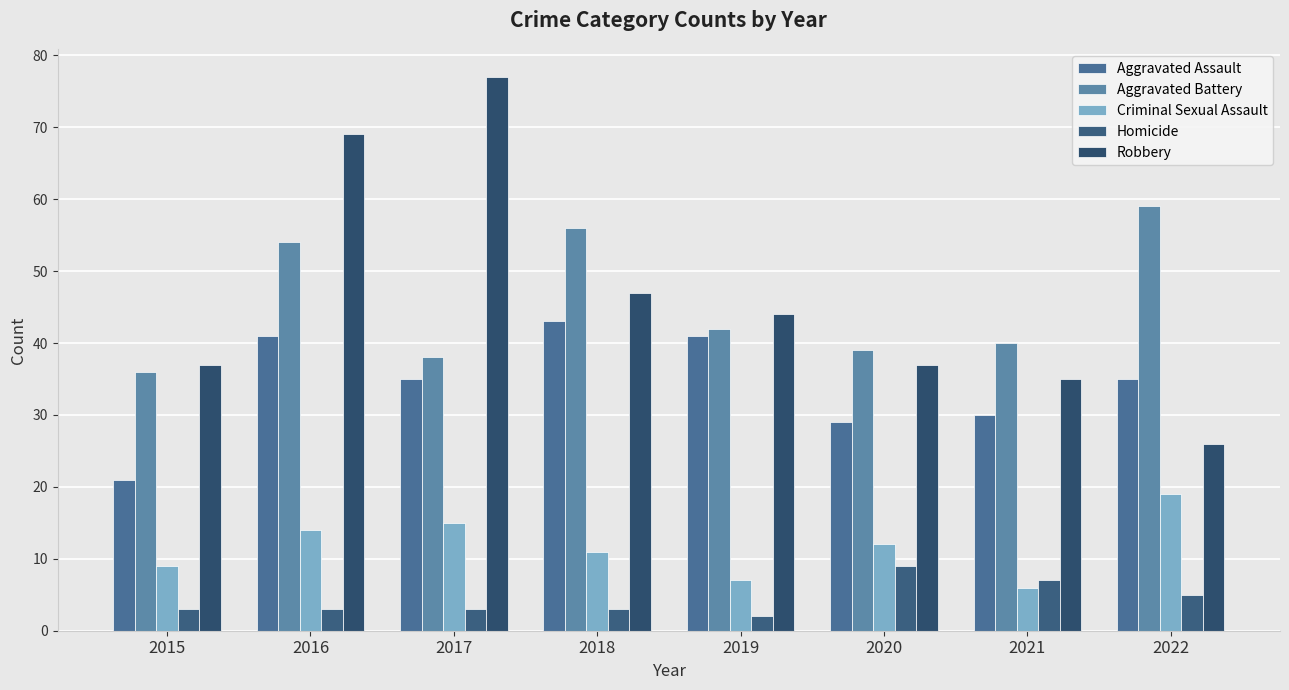

What is the difference between the second highest and minimum values in the Criminal Sexual Assault series?

9